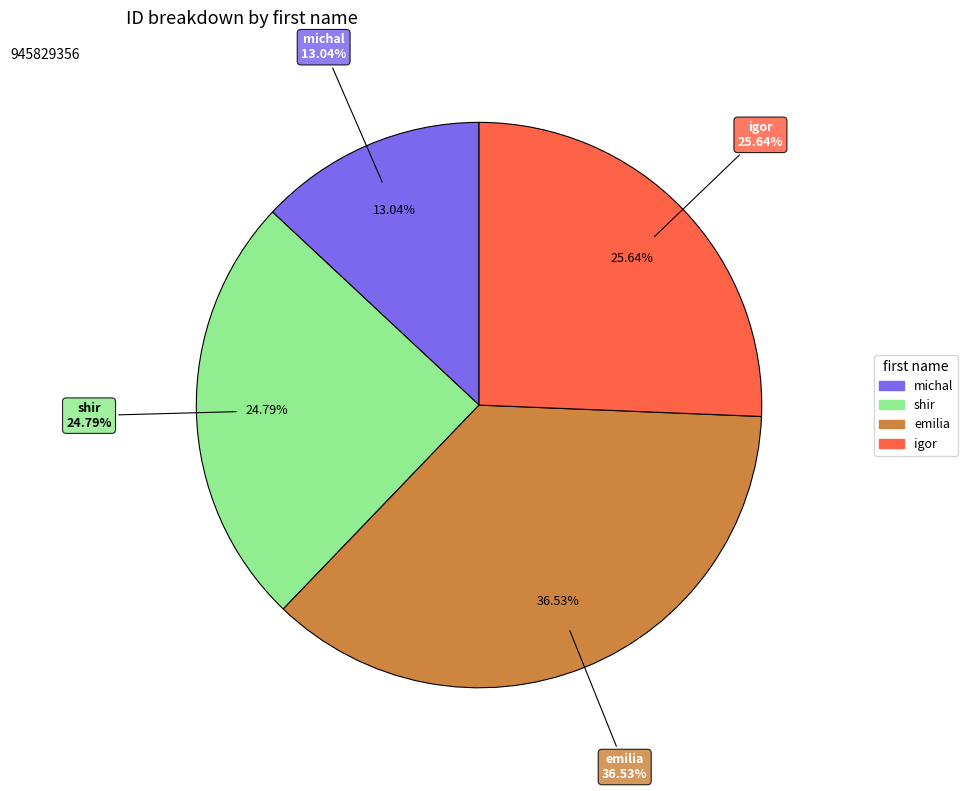

To the nearest percent, what portion does shir represent?

25%